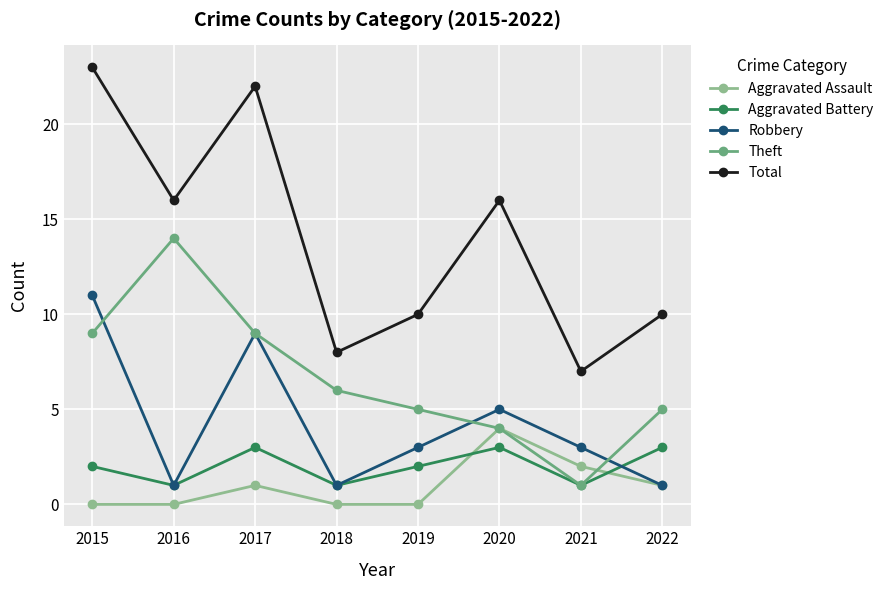

Where is Robbery nearest to the value 6?

2020